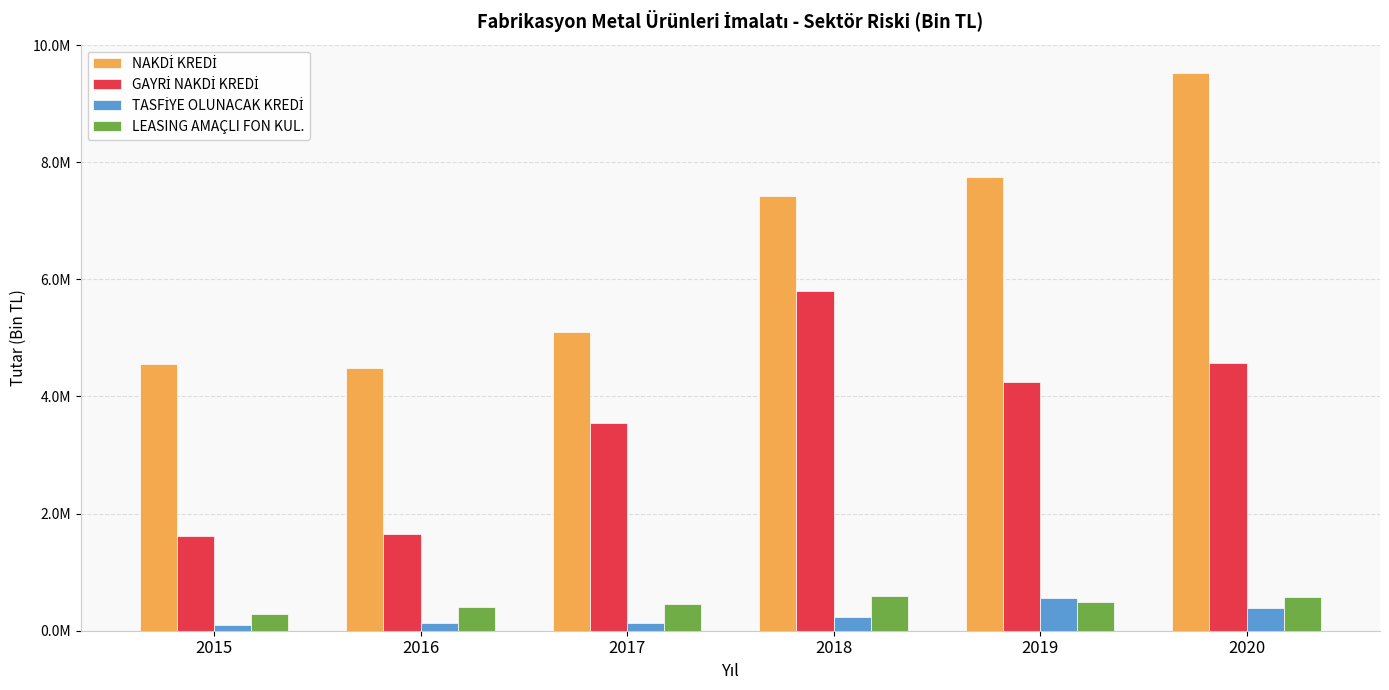

At which label does TASFİYE OLUNACAK KREDİ first exceed 238475?

2018